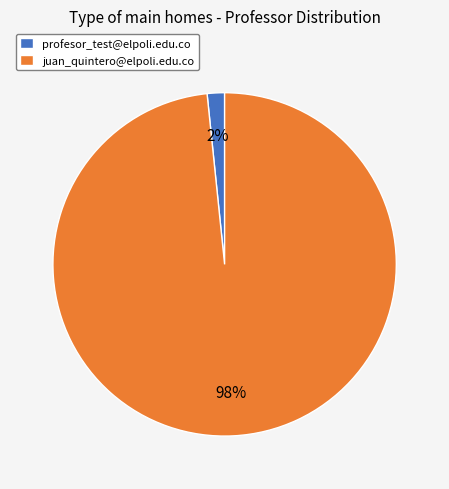

To the nearest percent, what is the combined percentage of profesor_test@elpoli.edu.co and juan_quintero@elpoli.edu.co?

100%